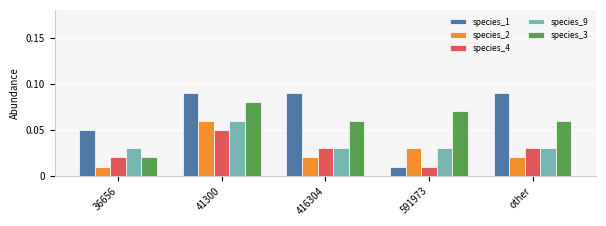

Count the number of categories in the chart.

5